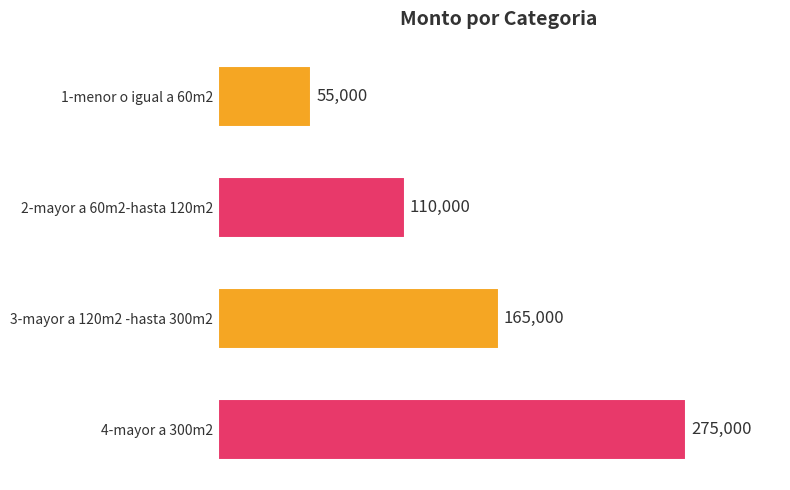

Between 2-mayor a 60m2-hasta 120m2 and 1-menor o igual a 60m2, which is larger?

2-mayor a 60m2-hasta 120m2